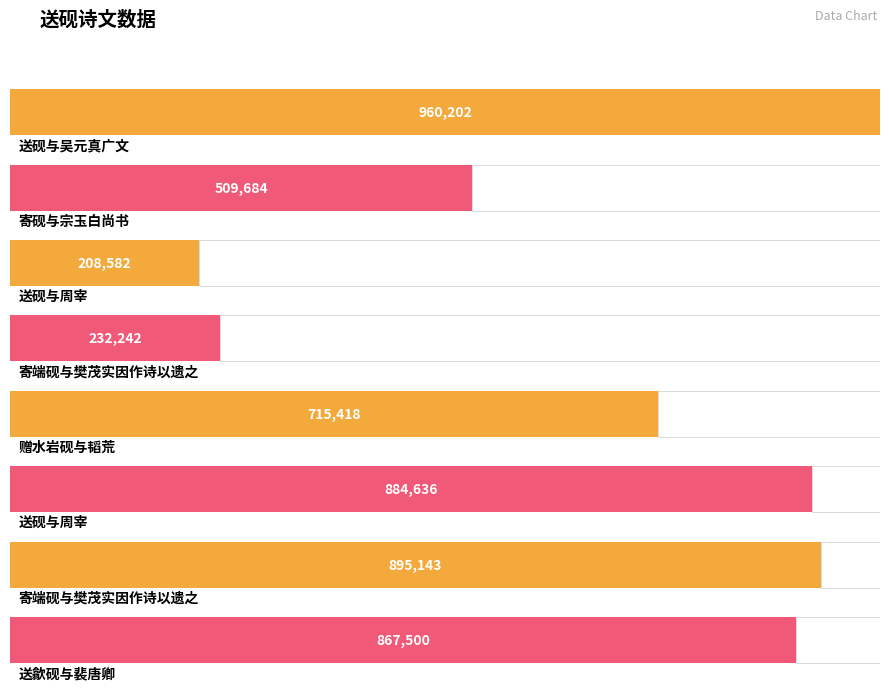

How many bars are there in total?

8